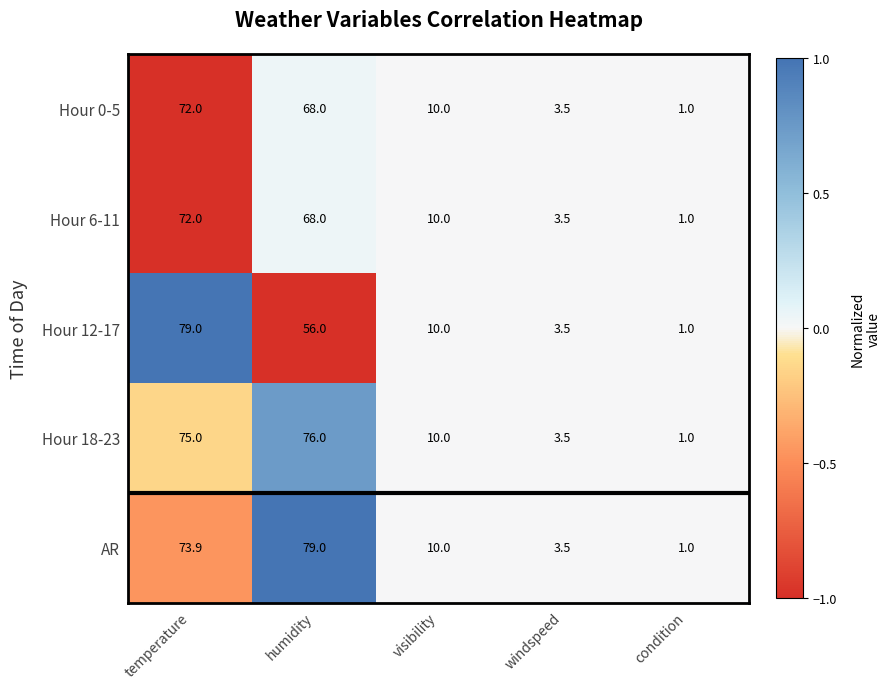

How many categories are shown in the chart?

5